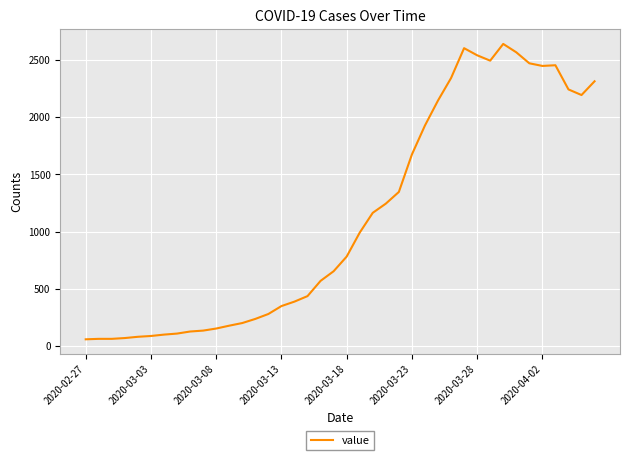

What is the difference between the maximum and minimum values?

2578